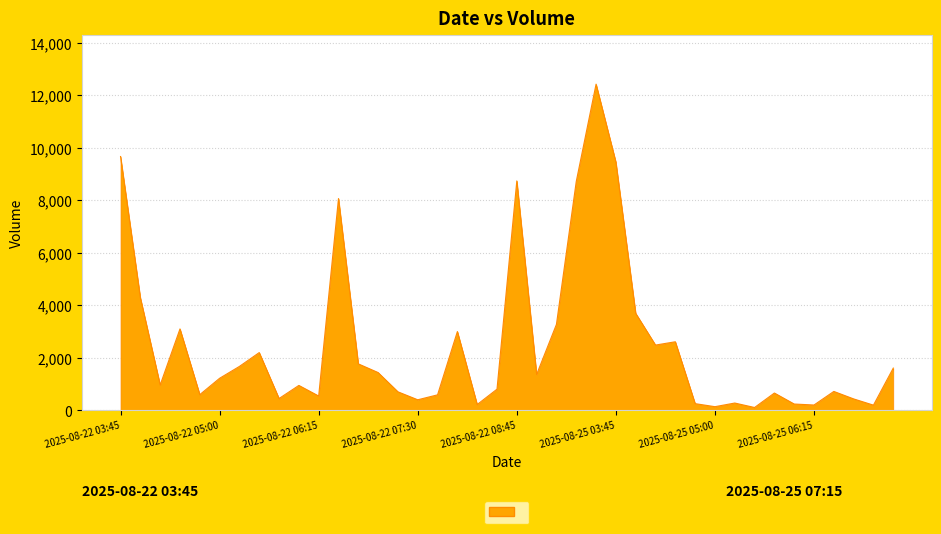

What is the difference between the maximum and minimum values?

12317